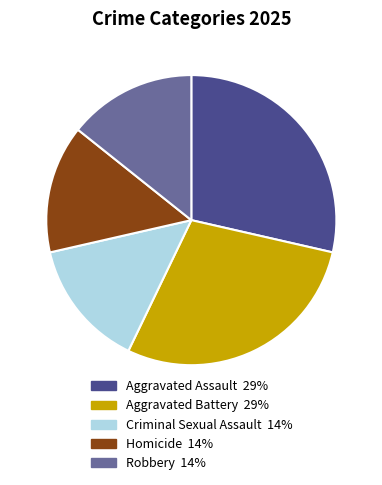

The Aggravated Assault slice represents 17% of the pie. True or false?

False